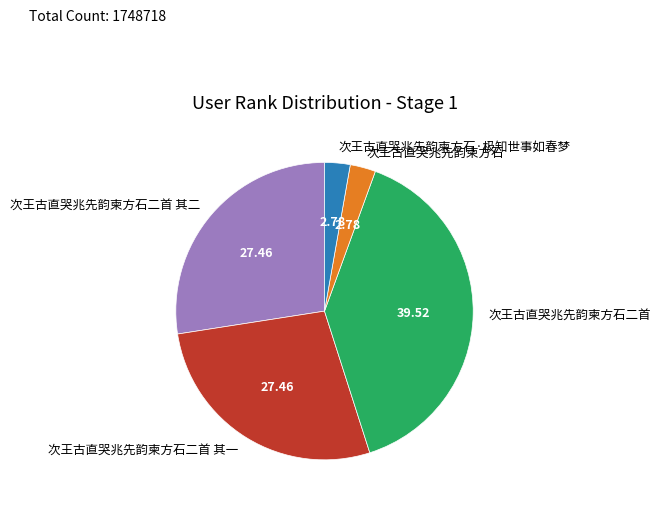

Combined, do 次王古直哭兆先韵柬方石二首 其二 and 次王古直哭兆先韵柬方石二首 account for over 50%?

Yes